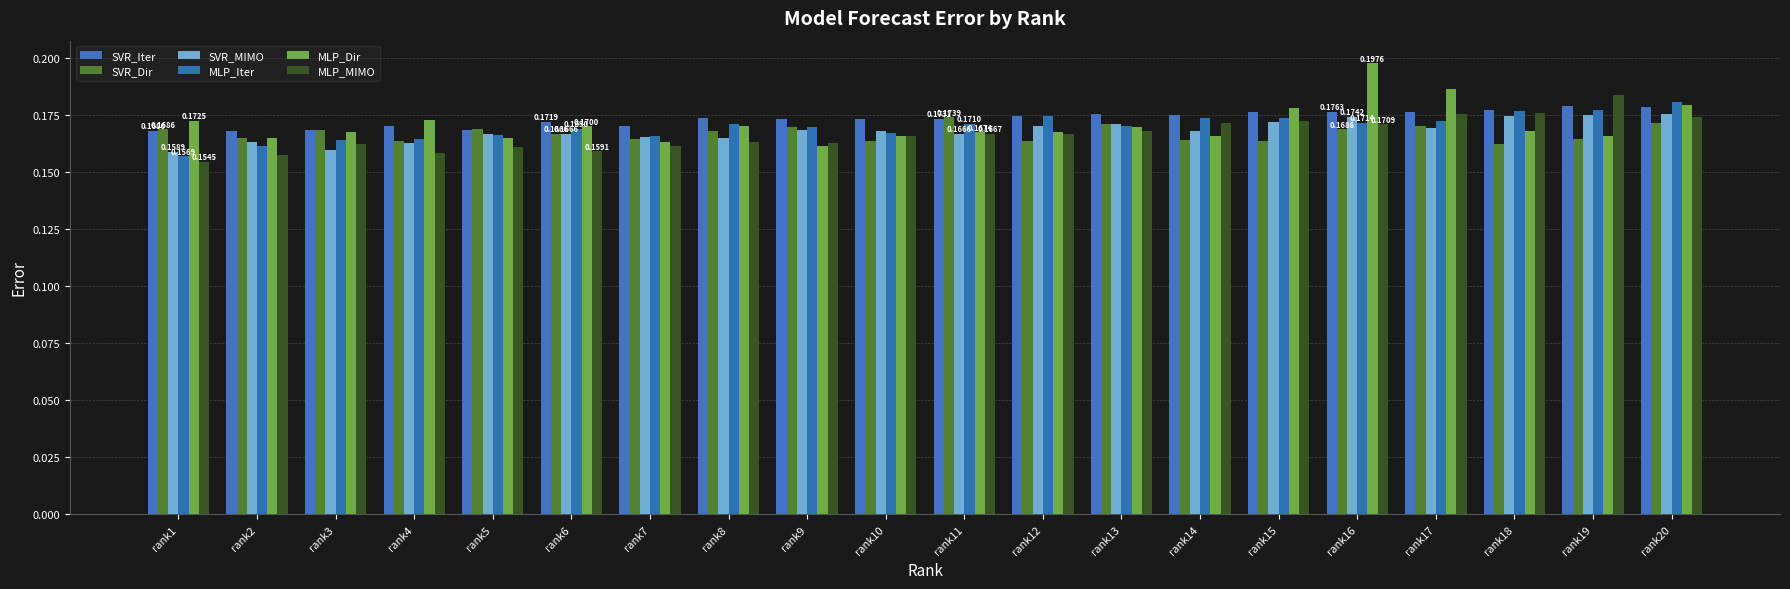

Does the chart contain stacked bars?

No